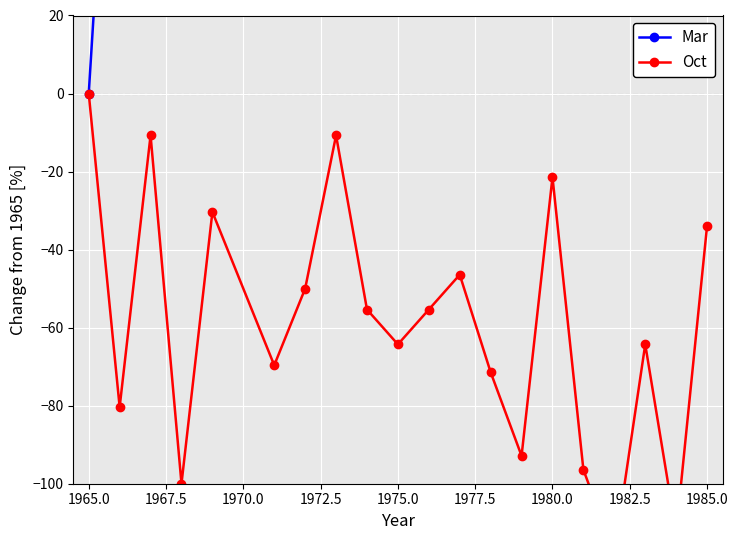

What is the greatest value displayed?

309.1